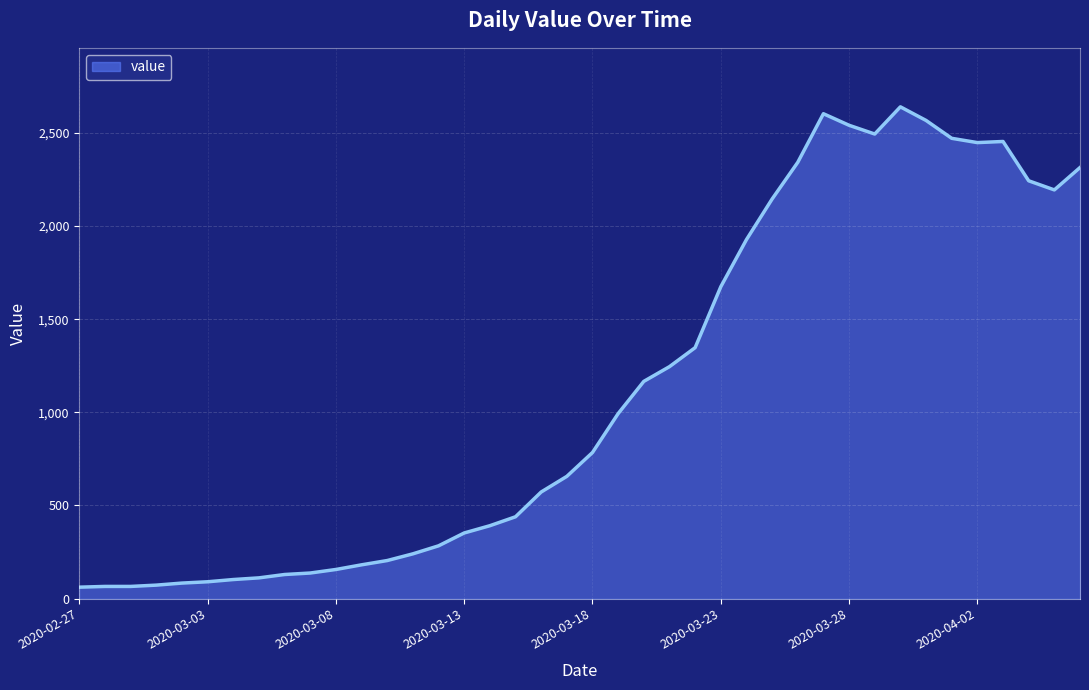

What is the difference between the maximum and minimum values?

2579